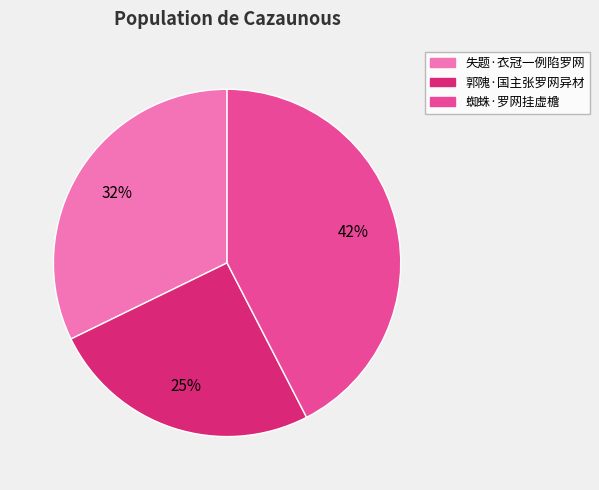

Is 郭隗·国主张罗网异材 the majority of the pie?

No